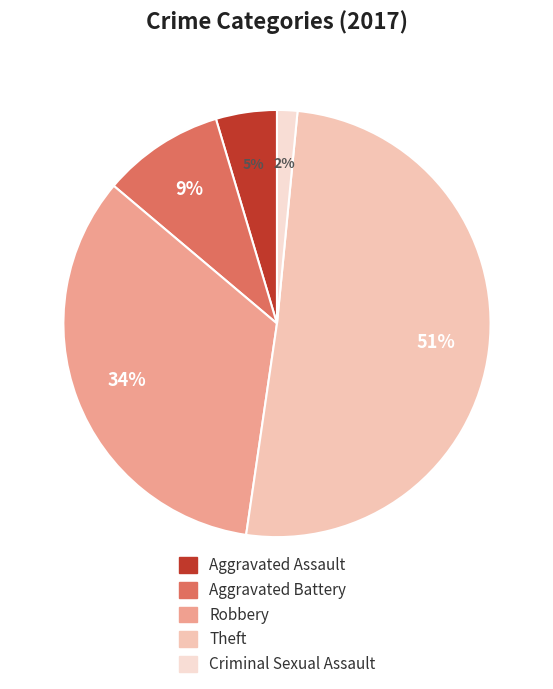

To the nearest percent, what is the difference between the Criminal Sexual Assault and Theft slice percentages?

49%